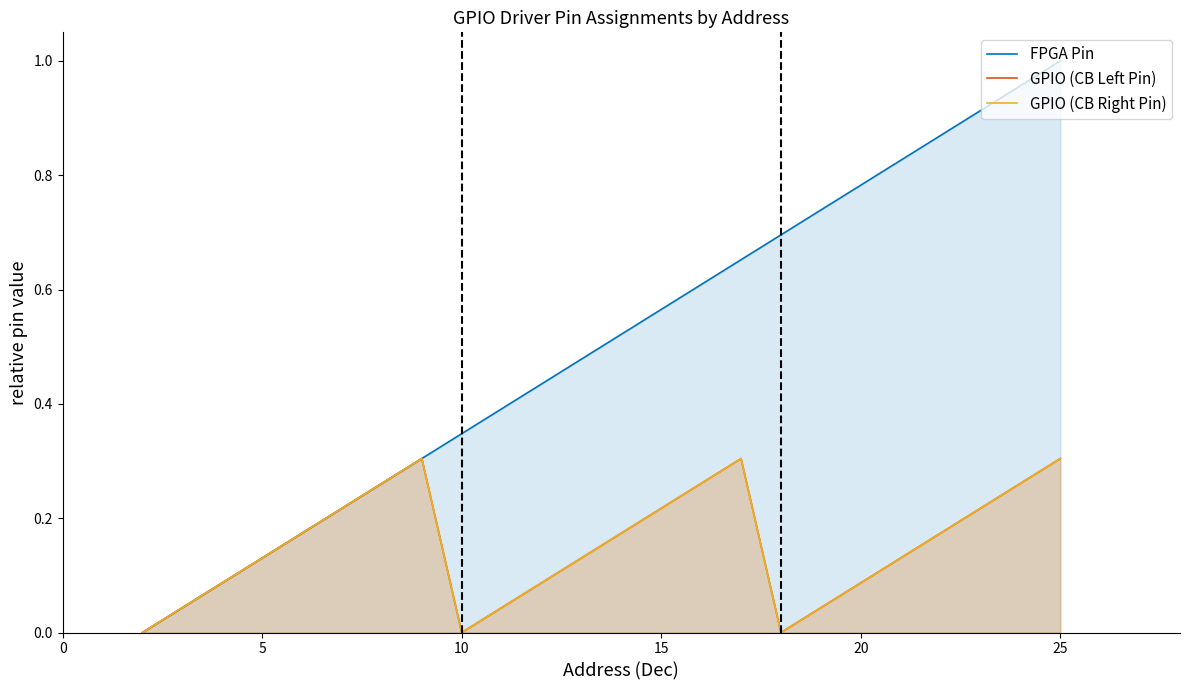

What is the value of the GPIO (CB Left Pin) point at the 14th from the left?

0.2